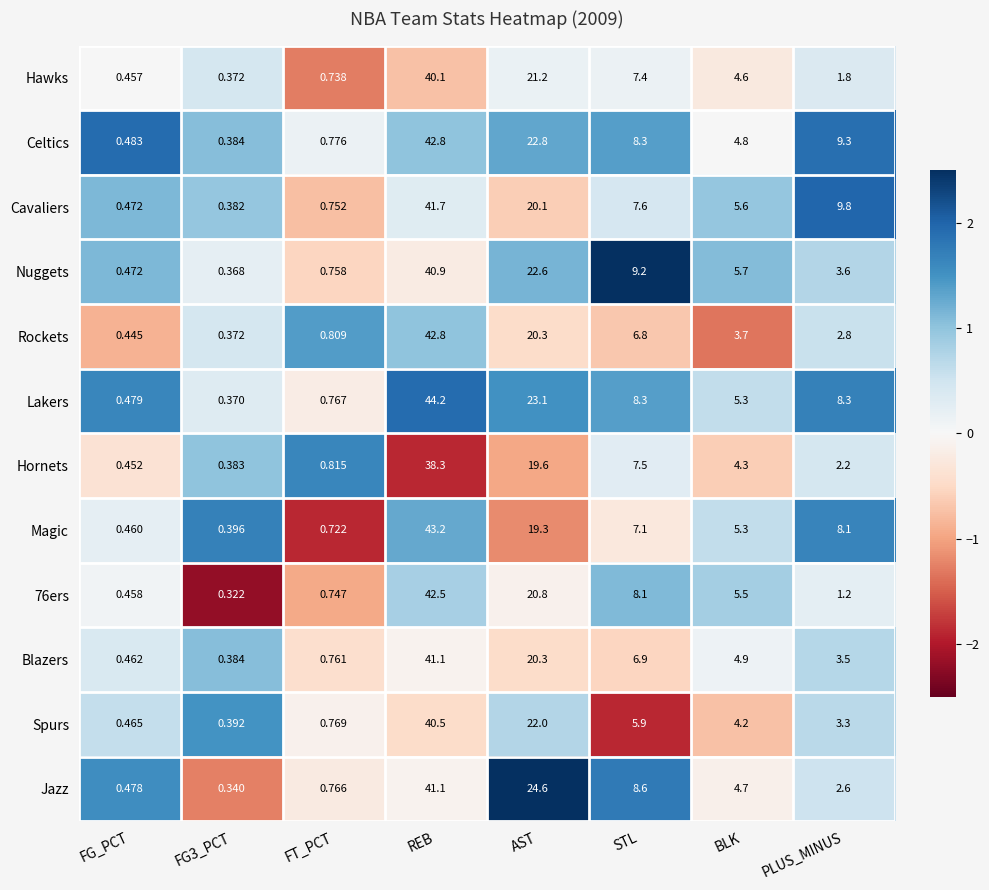

At which category does the chart reach its peak across all series?

REB